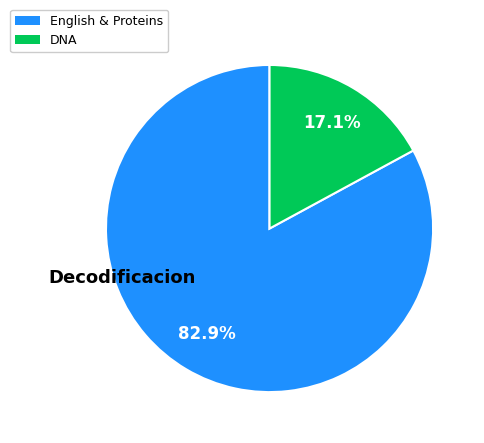

Which slice is the largest?

English & Proteins